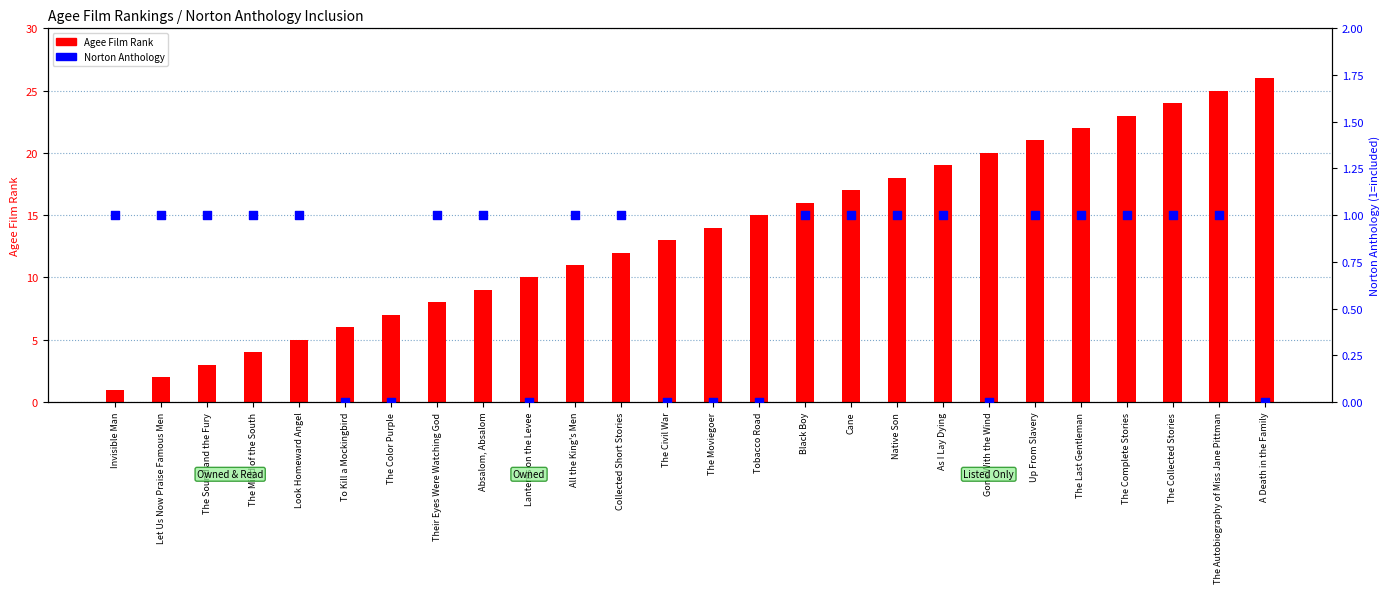

Is the value of Norton Anthology at The Last Gentleman greater than the value of Agee Film Rank at Up From Slavery?

No